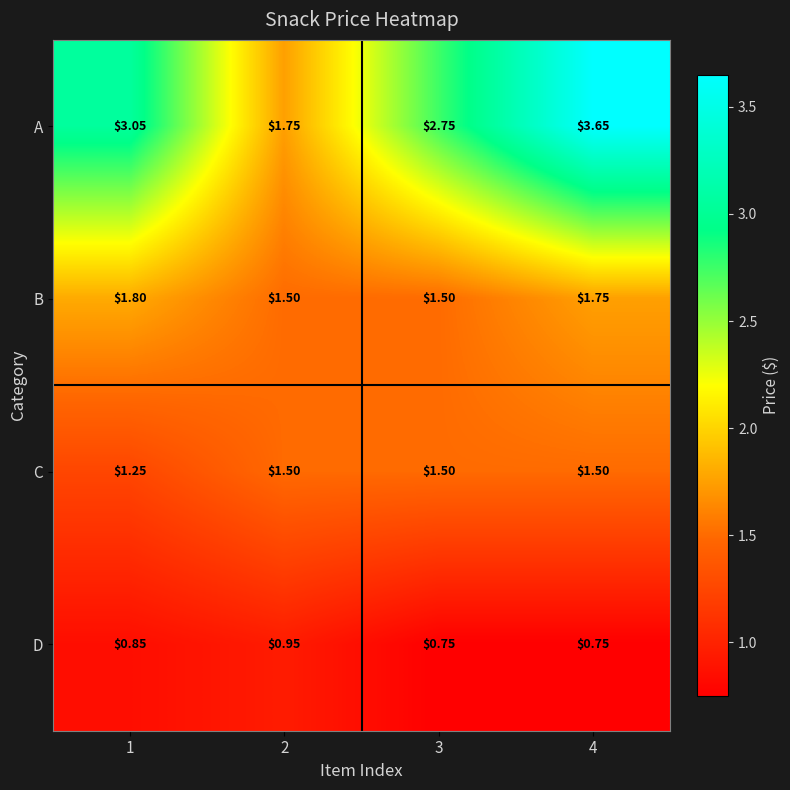

List the series in order of their peak value, lowest first.

D, C, B, A